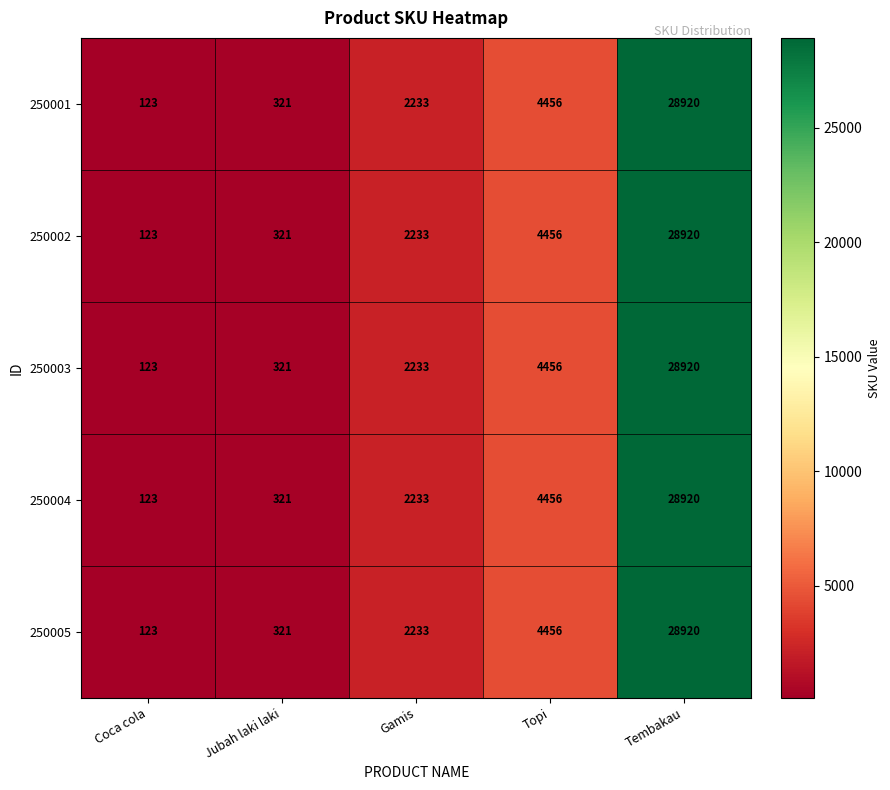

Reading left to right, transcribe all the data shown in this chart.

250001: 123	321	2233	4456	28920
250002: 123	321	2233	4456	28920
250003: 123	321	2233	4456	28920
250004: 123	321	2233	4456	28920
250005: 123	321	2233	4456	28920